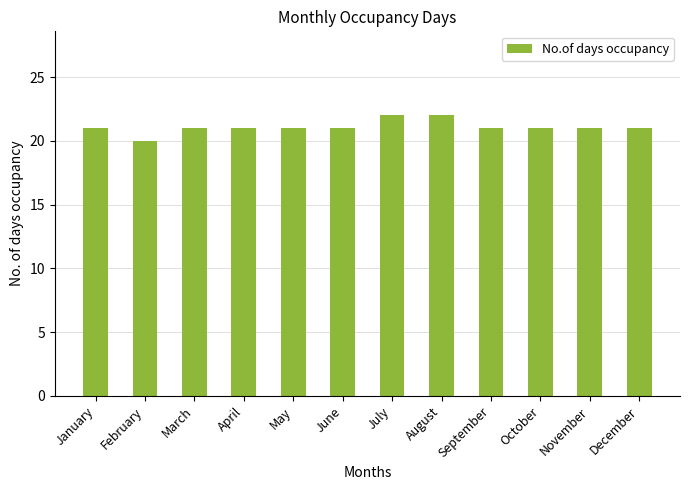

What is the approximate value at September?

21